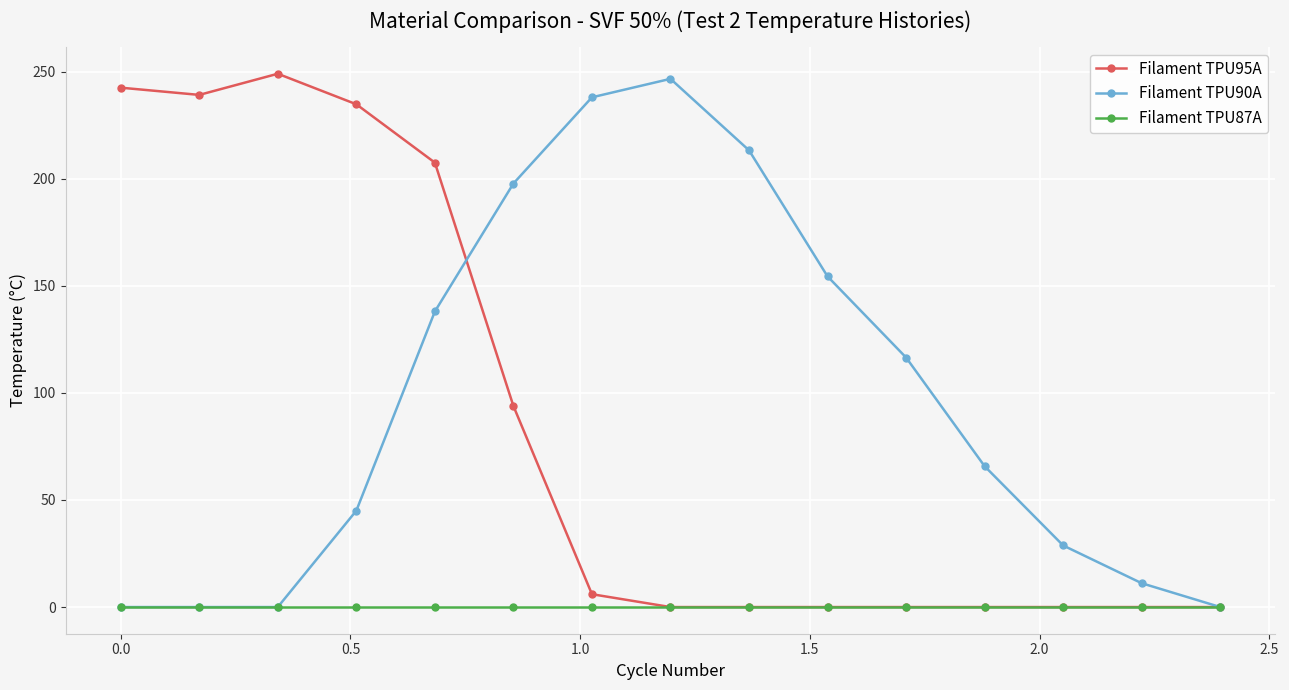

What is the maximum value for Filament TPU95A?

249.0